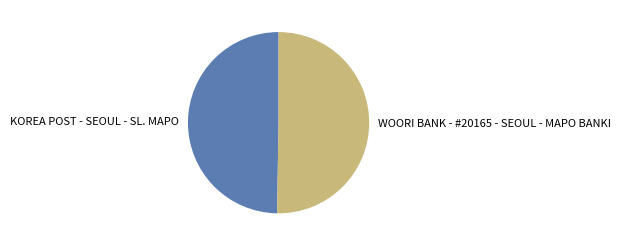

What is the largest slice in the pie chart?

WOORI BANK - #20165 - SEOUL - MAPO BANKI